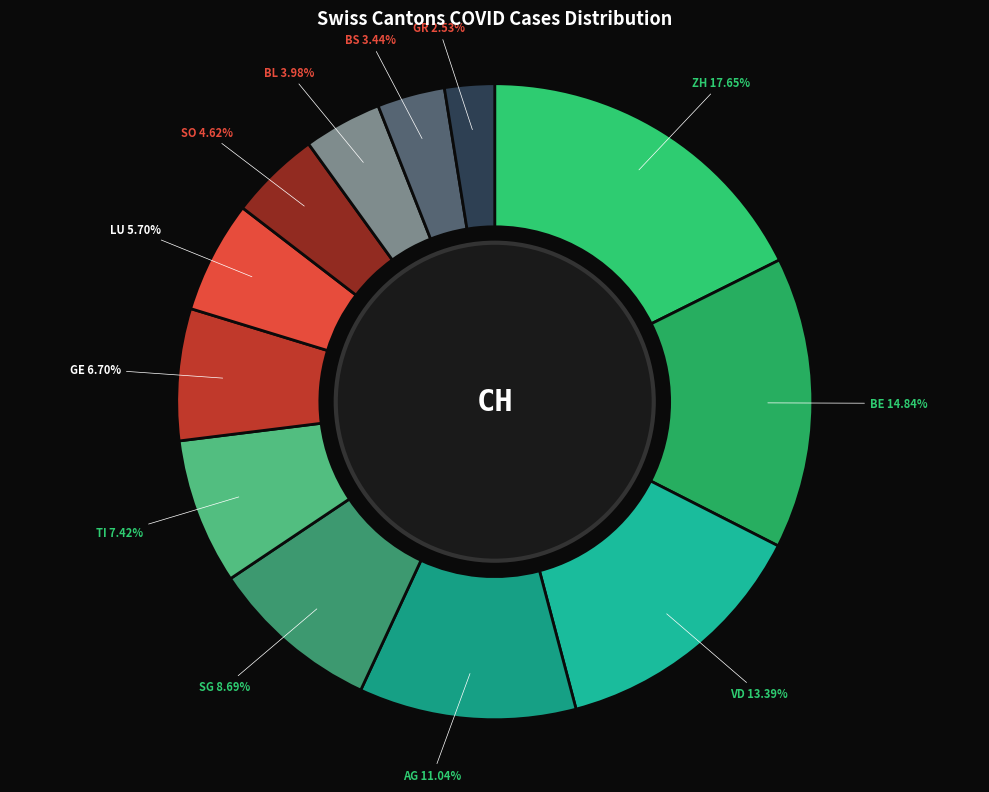

Does SO account for over 50% of the chart?

No